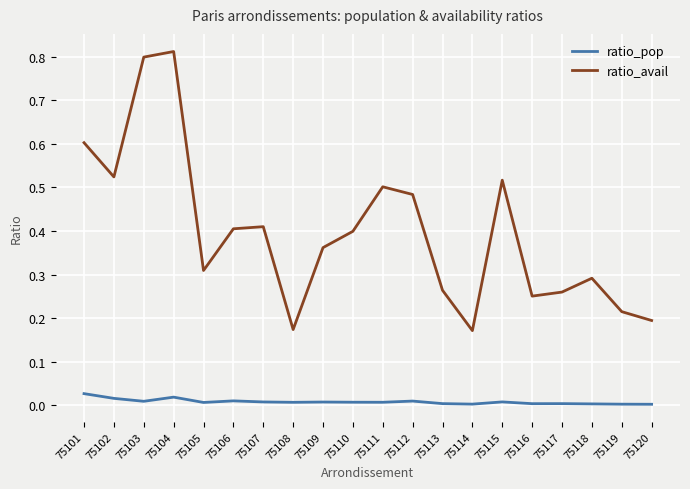

Is it true that ratio_avail equals 0.8 at 75104?

True